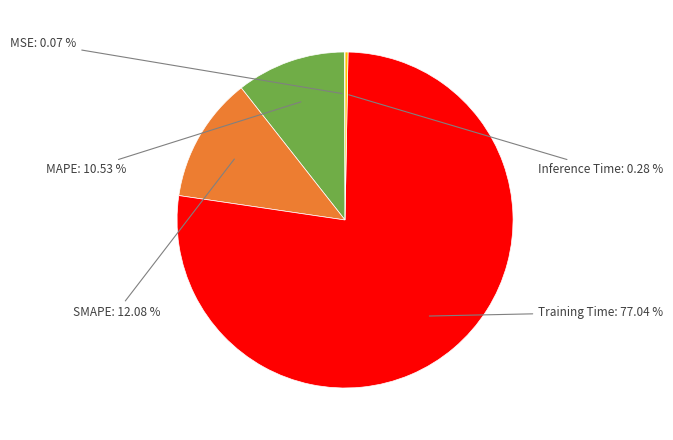

Combined, what portion of the pie is SMAPE and Training Time?

89.1%